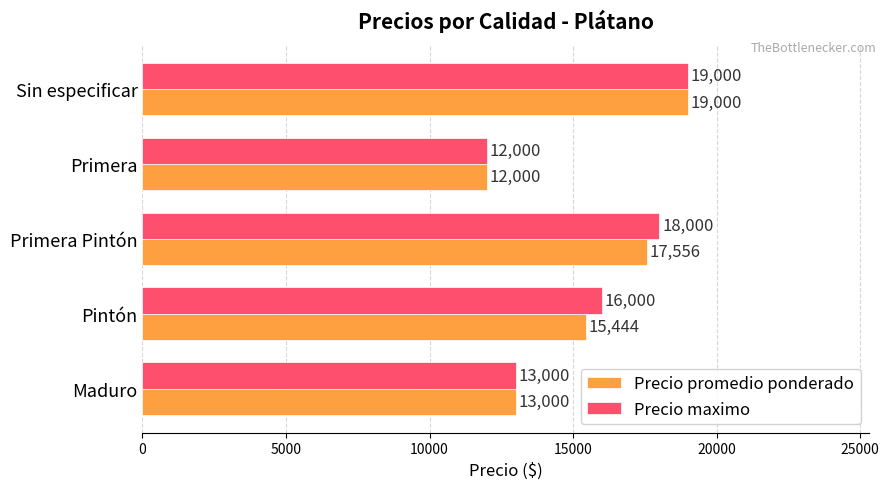

The value of Precio promedio ponderado at Pintón is 15444. True or false?

True